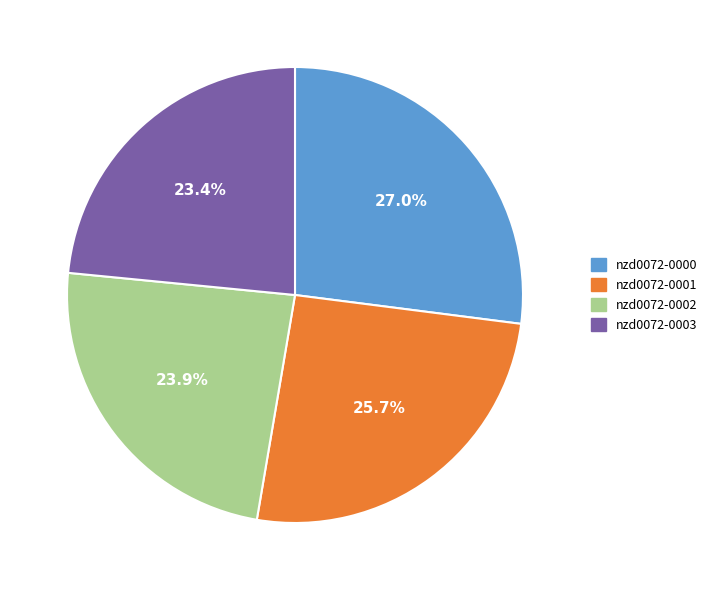

Combined, what portion of the pie is nzd0072-0002 and nzd0072-0003?

47.3%